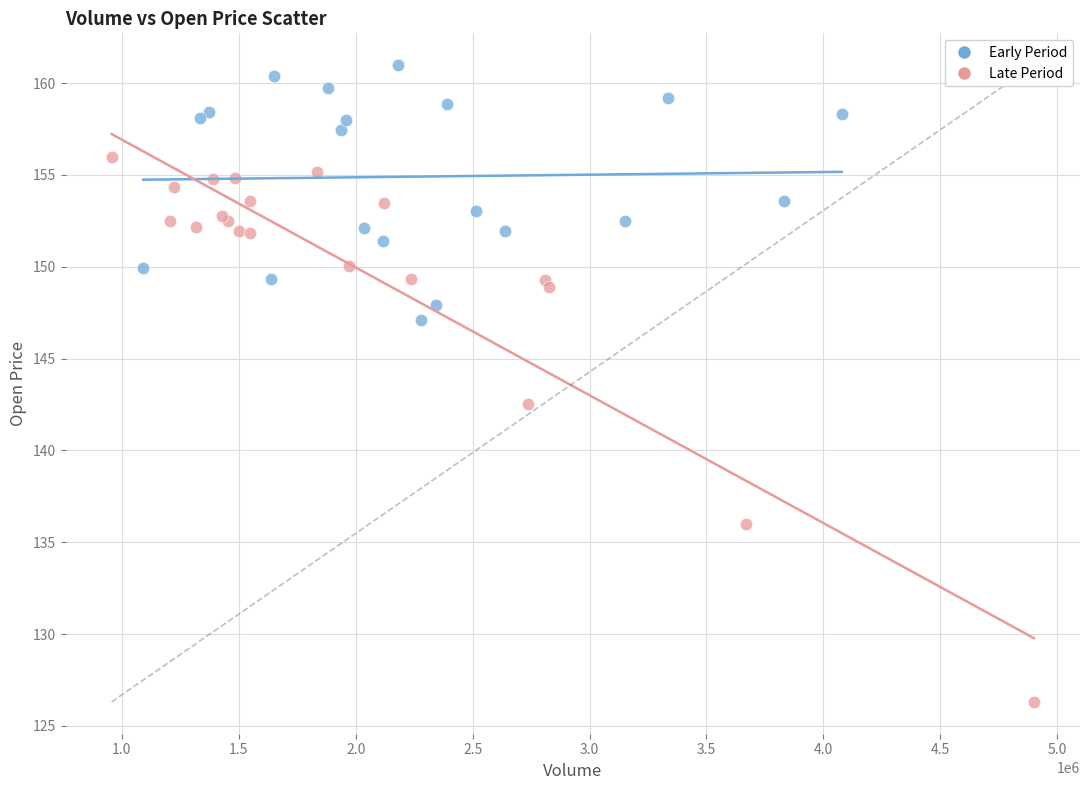

Which series reaches the maximum Y coordinate?

Early Period